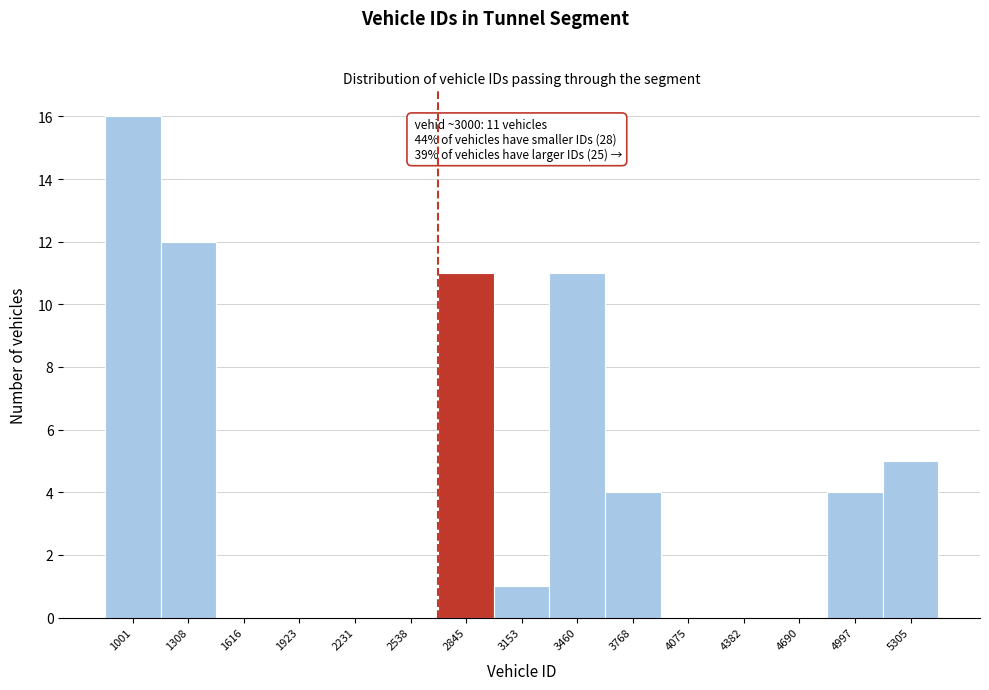

Reading left to right, list all the values displayed in this chart.

1001=16	1308=12	1616=0	1923=0	2231=0	2538=0	2845=11	3153=1	3460=11	3768=4	4075=0	4382=0	4690=0	4997=4	5305=5